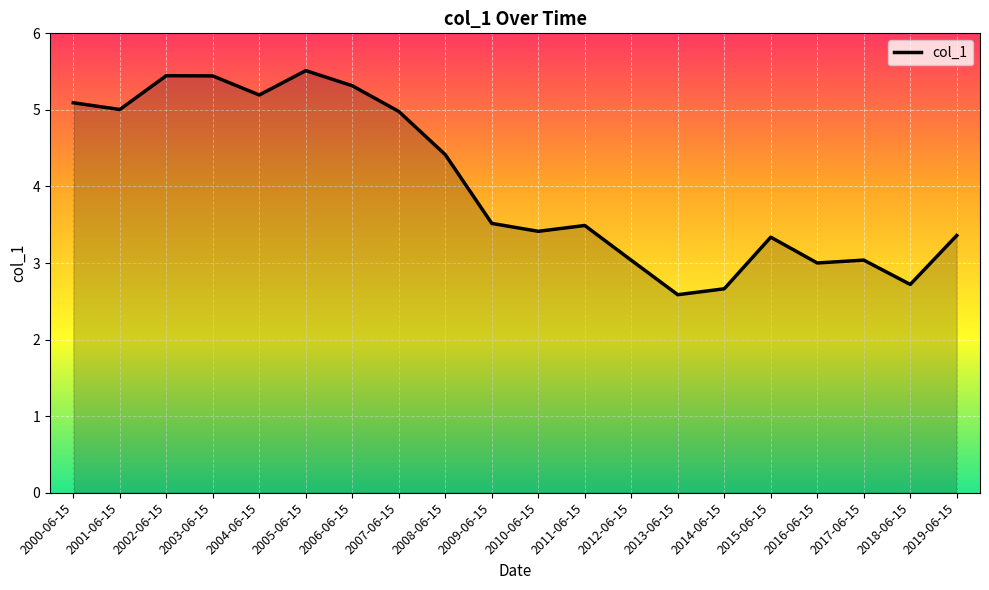

Between 2000-06-15 and 2004-06-15, which is larger?

2004-06-15